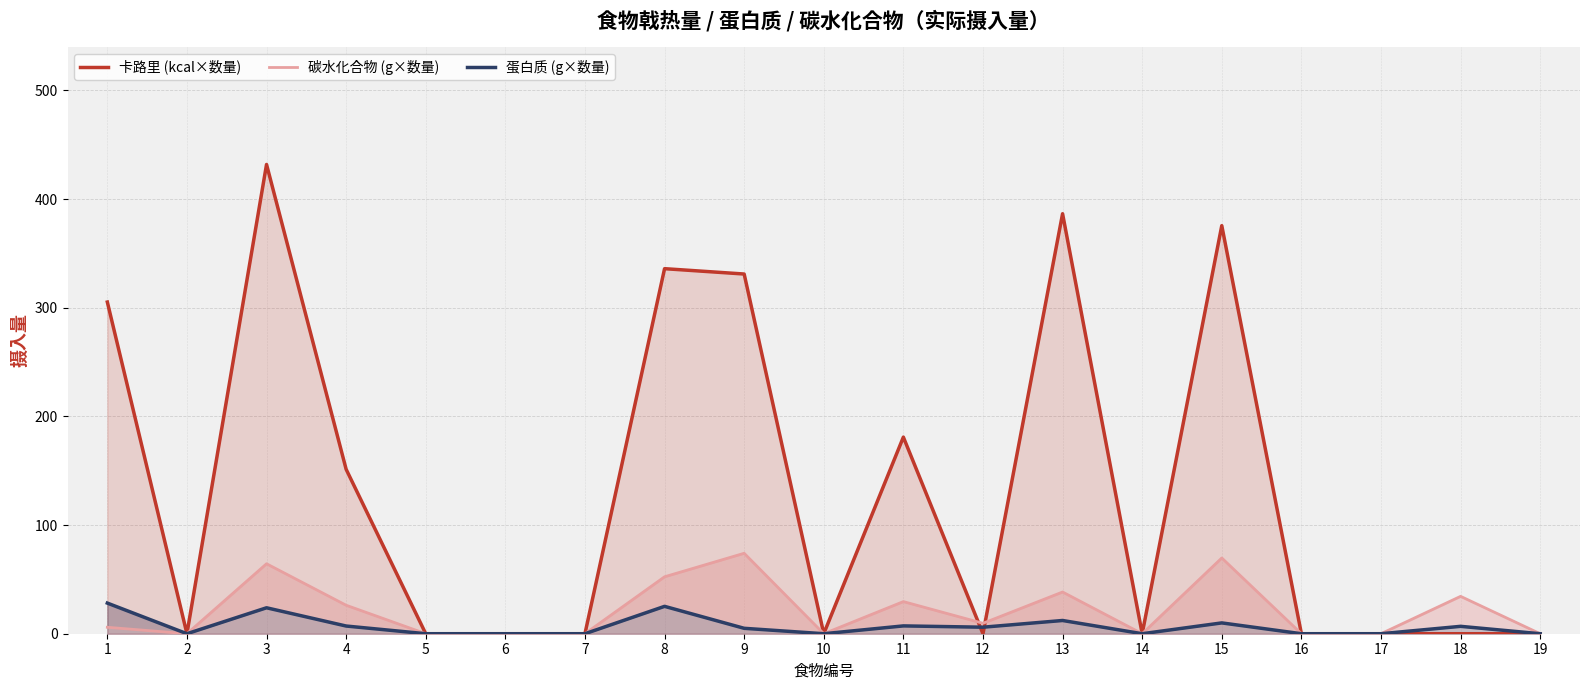

Reading right to left, what are all the values shown in this chart?

卡路里 (kcal×数量): 19=0.0	18=0.0	17=0.0	16=0.0	15=375.6	14=0.0	13=386.6	12=0.0	11=181.0	10=0.0	9=331.1	8=336.0	7=0.0	6=0.0	5=0.0	4=151.3	3=431.9	2=0.0	1=305.3
碳水化合物 (g×数量): 19=0.0	18=34.4	17=0.0	16=0.0	15=69.7	14=0.0	13=38.4	12=9.6	11=29.6	10=0.0	9=74.0	8=52.4	7=0.0	6=0.0	5=0.0	4=26.2	3=64.4	2=0.0	1=5.9
蛋白质 (g×数量): 19=0.0	18=6.8	17=0.0	16=0.0	15=10.0	14=0.0	13=12.2	12=6.0	11=7.2	10=0.0	9=5.0	8=25.2	7=0.0	6=0.0	5=0.0	4=7.1	3=23.9	2=0.0	1=28.2